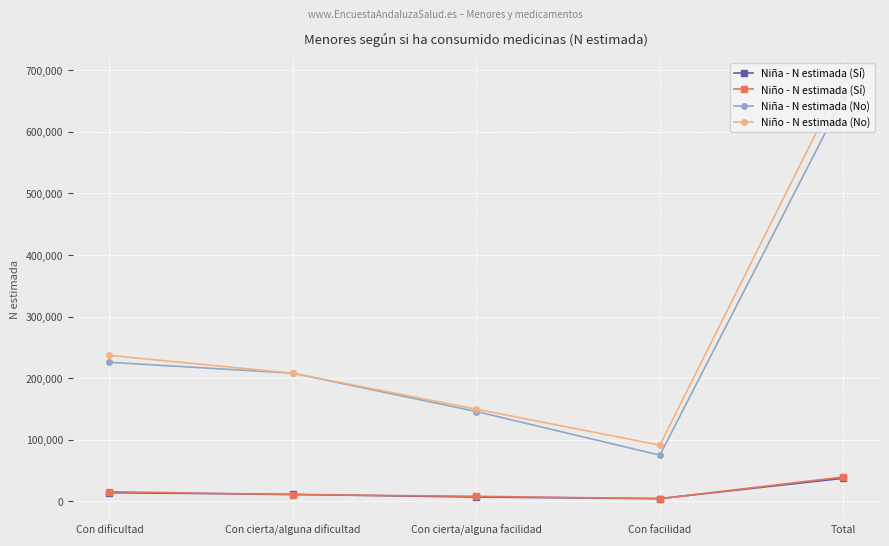

Which series has the largest range (max minus min)?

Niño - N estimada (No)